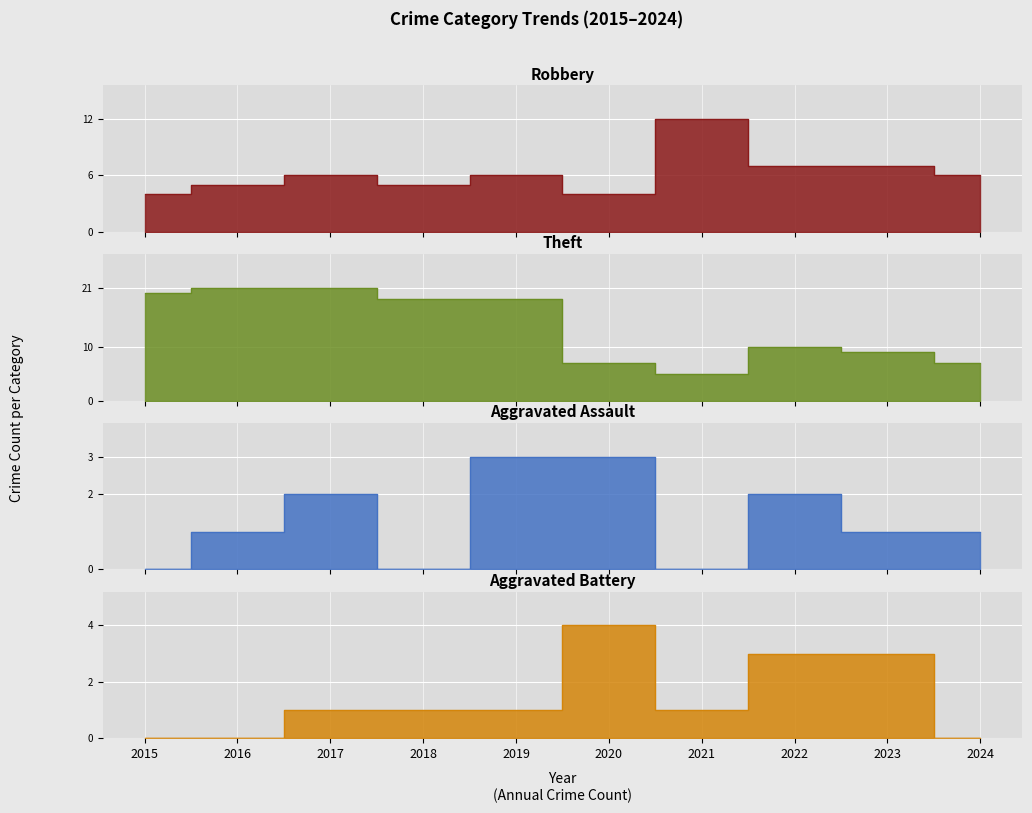

True or false: Theft and Aggravated Battery intersect in this chart.

False